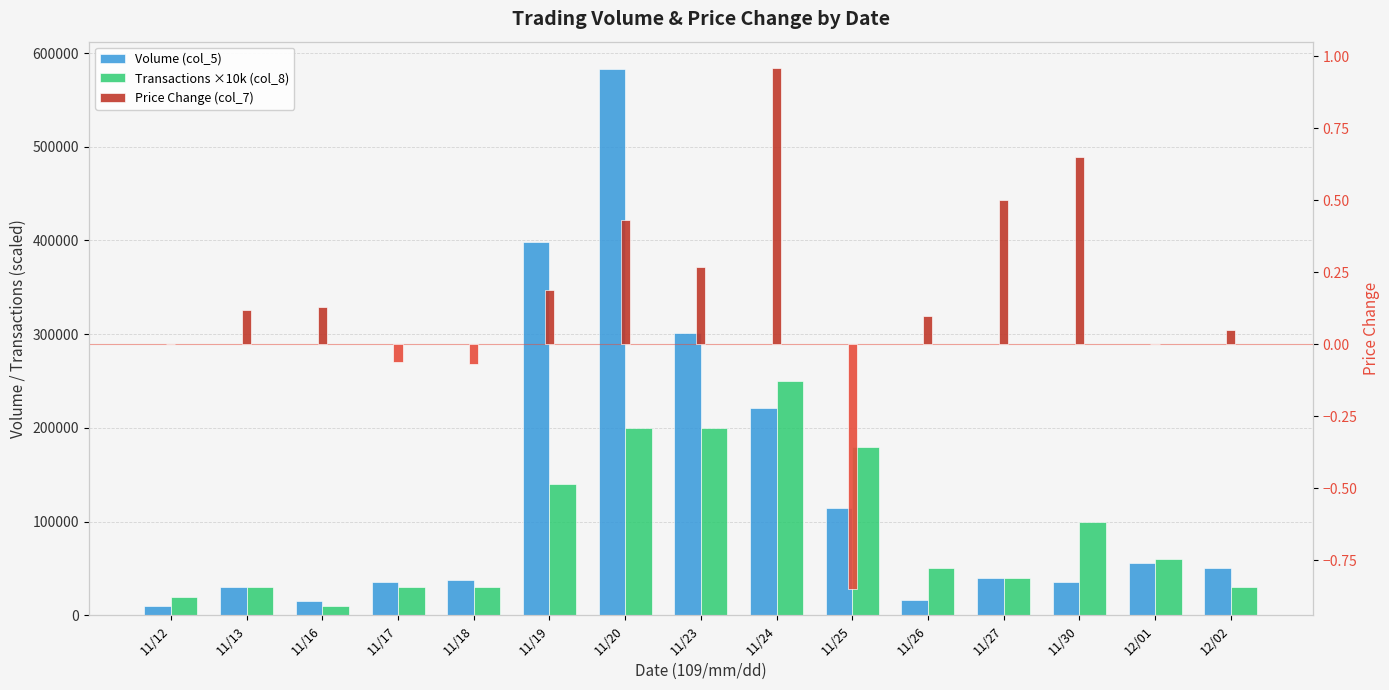

Reading left to right, what are all the values shown in this chart?

Volume (col_5): 11/12=10000.0	11/13=30000.0	11/16=15000.0	11/17=36000.0	11/18=38000.0	11/19=398000.0	11/20=583000.0	11/23=301000.0	11/24=221000.0	11/25=114000.0	11/26=16000.0	11/27=40000.0	11/30=35000.0	12/01=56000.0	12/02=50000.0
Transactions ×10k (col_8): 11/12=20000.0	11/13=30000.0	11/16=10000.0	11/17=30000.0	11/18=30000.0	11/19=140000.0	11/20=200000.0	11/23=200000.0	11/24=250000.0	11/25=180000.0	11/26=50000.0	11/27=40000.0	11/30=100000.0	12/01=60000.0	12/02=30000.0
Price Change (col_7): 11/12=0.0	11/13=0.1	11/16=0.1	11/17=-0.1	11/18=-0.1	11/19=0.2	11/20=0.4	11/23=0.3	11/24=1.0	11/25=-0.8	11/26=0.1	11/27=0.5	11/30=0.7	12/01=0.0	12/02=0.1